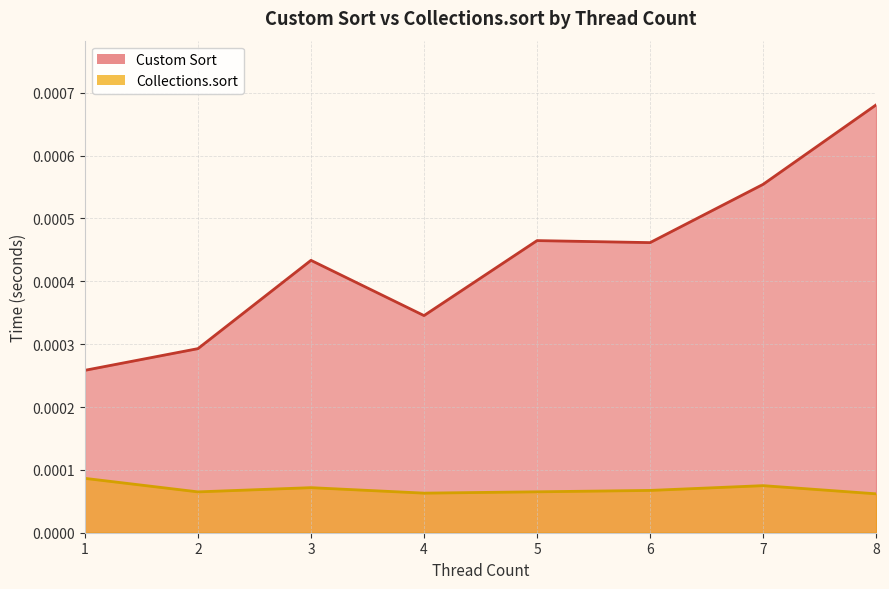

The Collections.sort series shows 0.0 at 8. True or false?

True